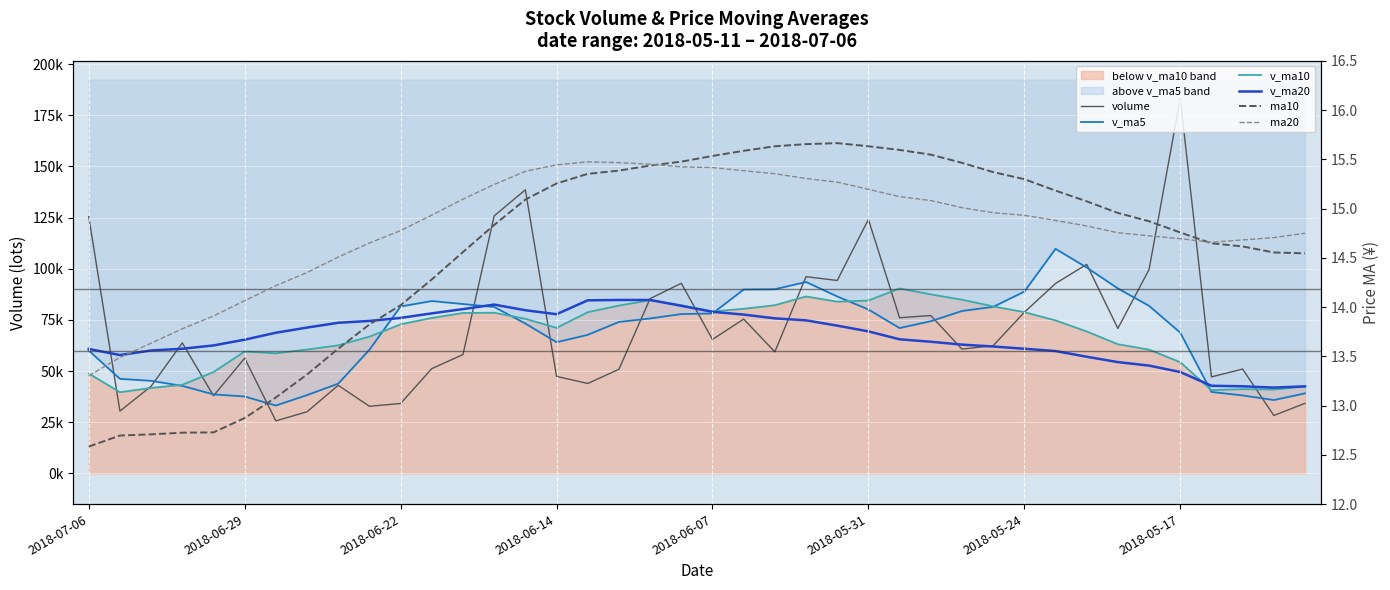

In volume, how many points are lower than both neighbors (excluding endpoints)?

13